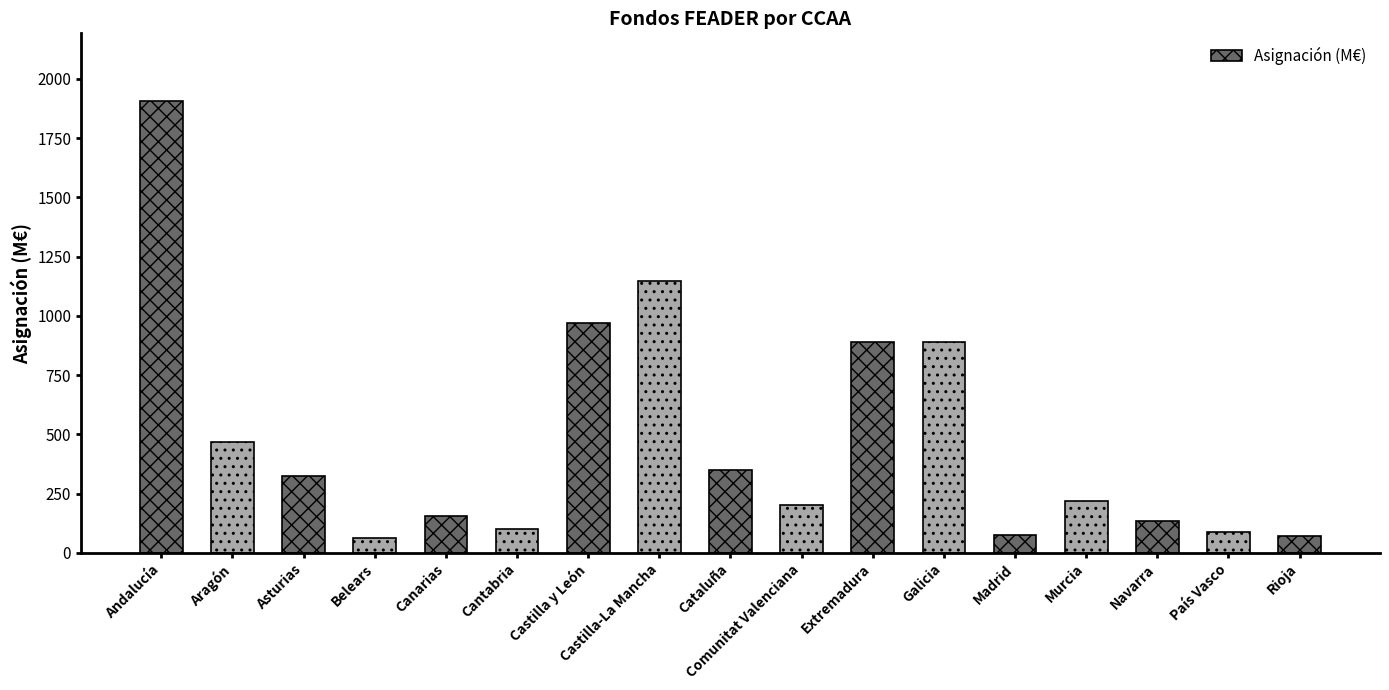

How many data points are less than 219?

8